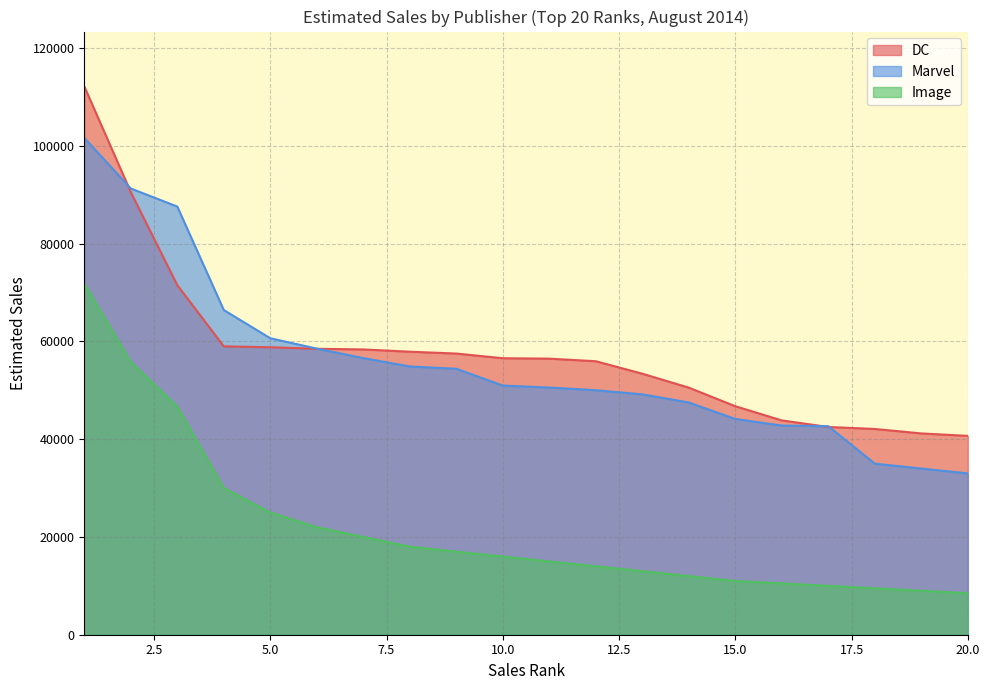

What is the sum of the DC values at 17 and 8?

100410